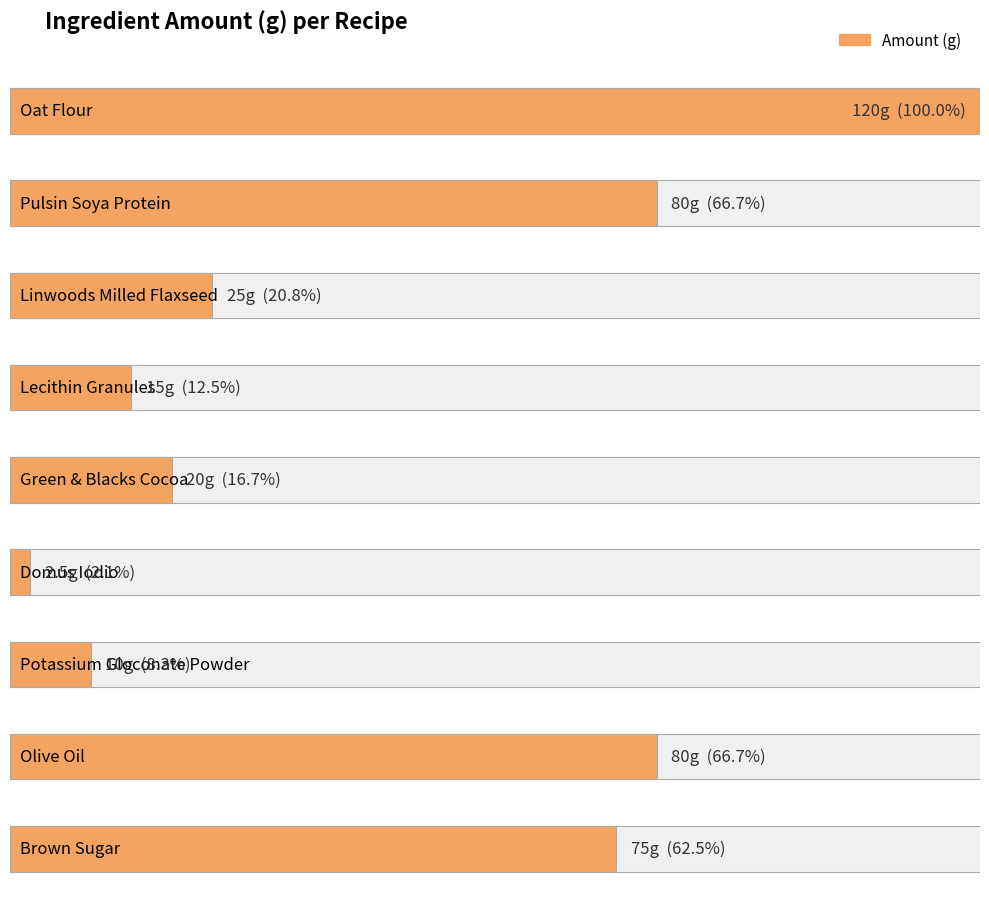

What is the difference between the second highest and minimum values?

77.5